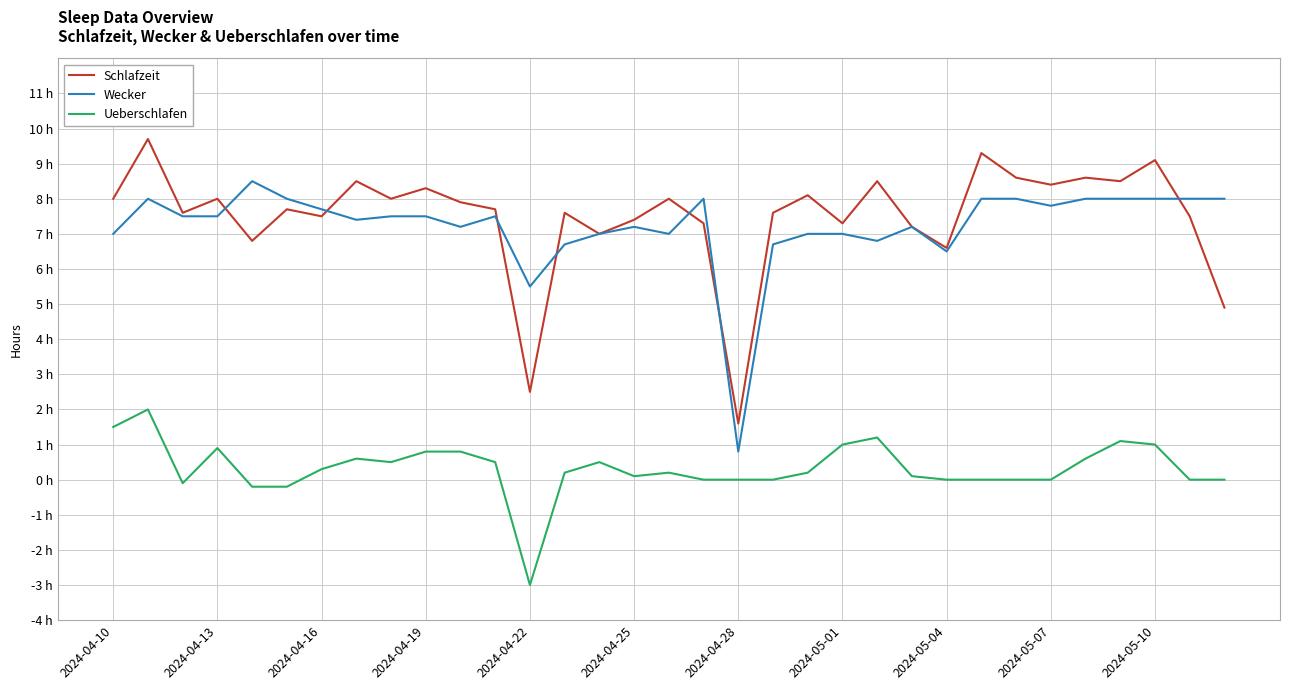

Does the chart display data point markers on the line(s)?

No